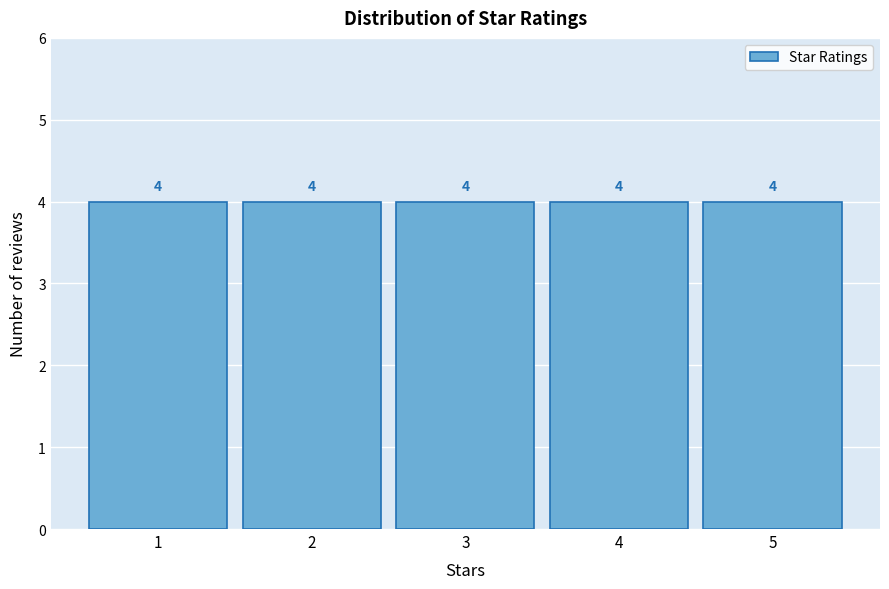

Reading left to right, list every bar in this chart as the range it spans on the x-axis followed by its height.

0.5 to 1.5: 4
1.5 to 2.5: 4
2.5 to 3.5: 4
3.5 to 4.5: 4
4.5 to 5.5: 4